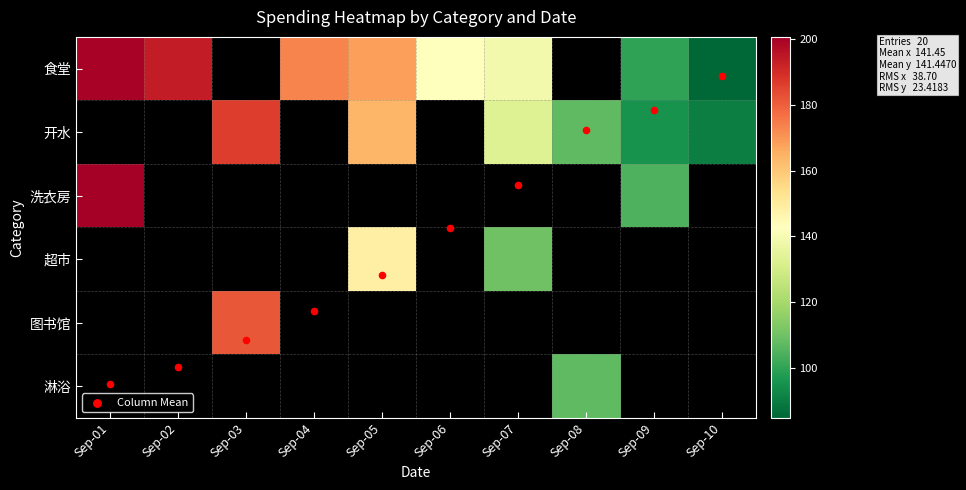

What is the maximum value for Column Mean?

5.0